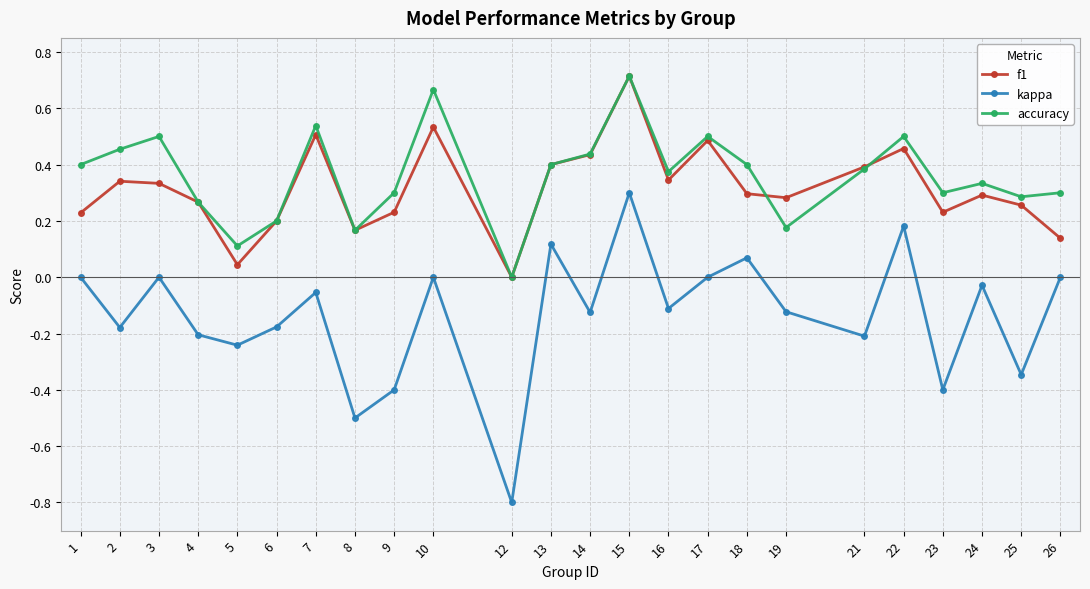

What is the difference between the second highest and minimum values in the kappa series?

1.0